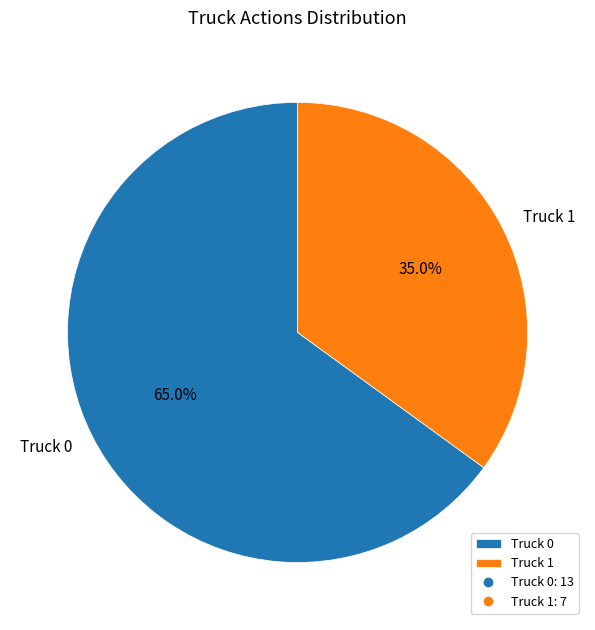

Count the number of slices in the pie.

2